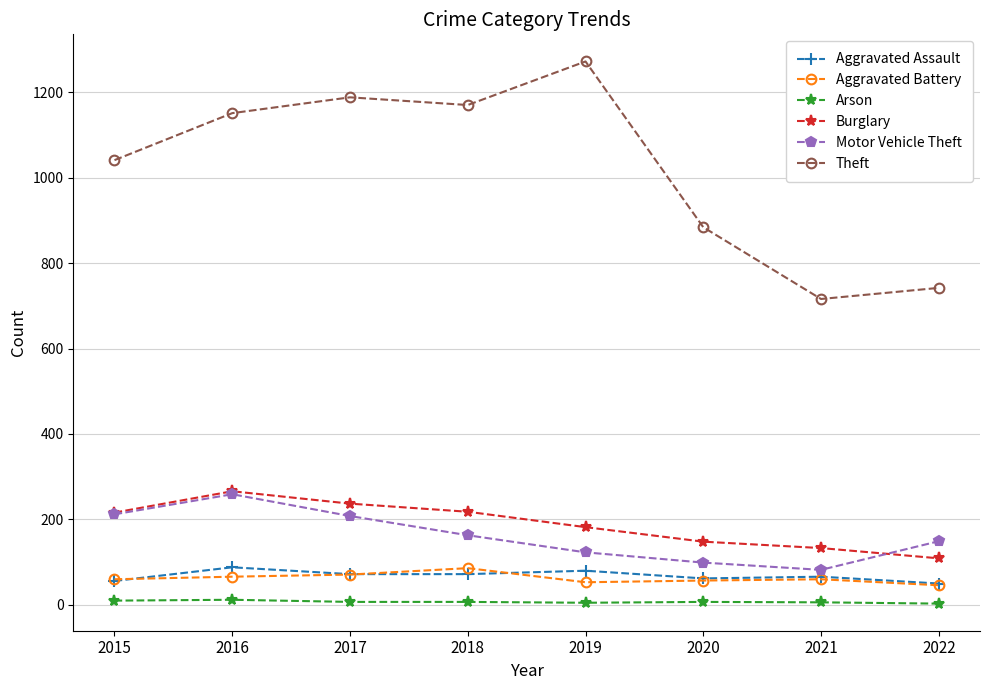

True or false: Motor Vehicle Theft has more than 0 points higher than both neighbors.

True